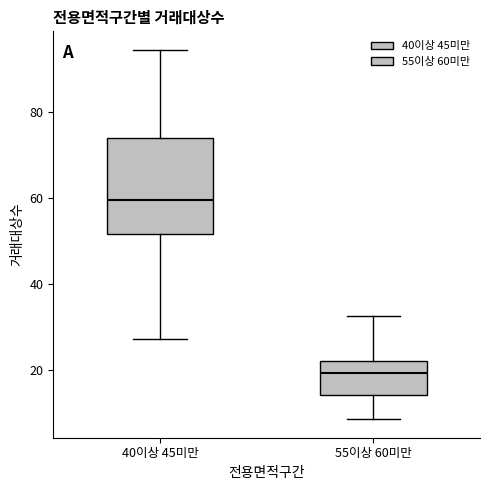

Where does the upper whisker of the box for 40이상 45미만 end on the y-axis? The values are not printed on the chart, so give them approximately, as read against the axis.

94